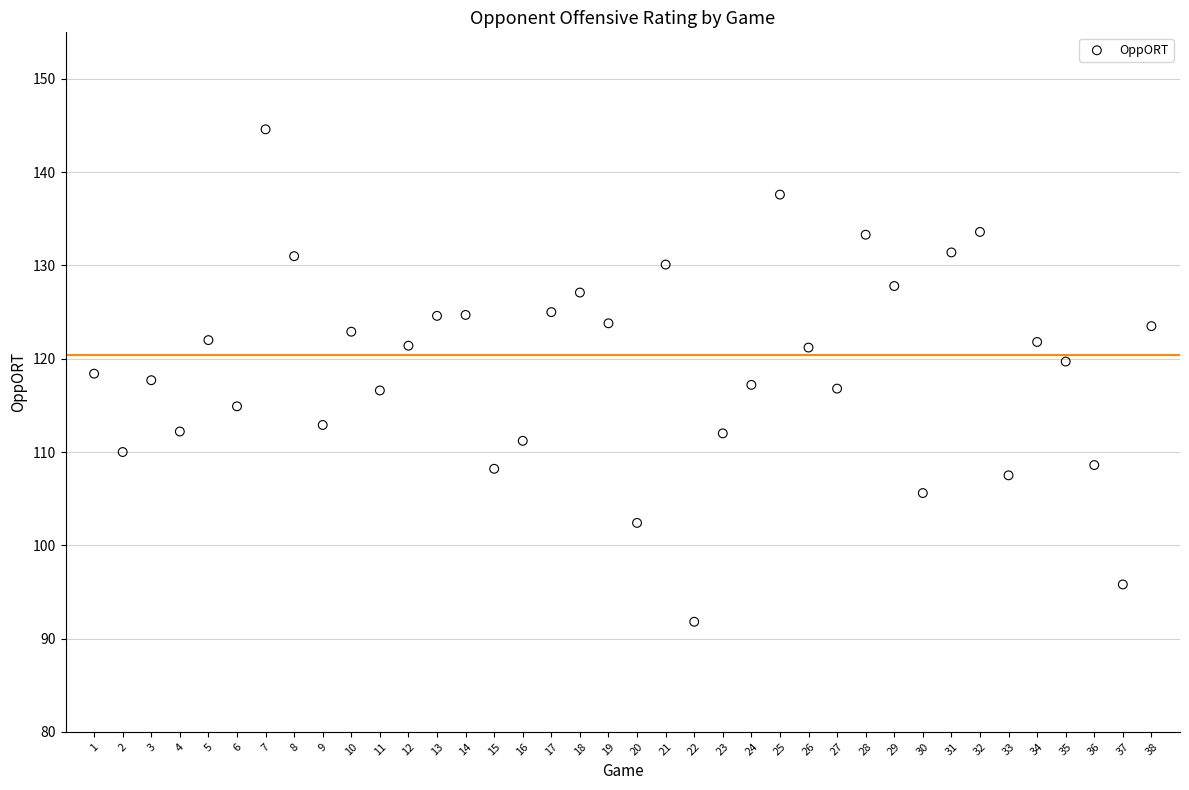

What is the range of X values (max minus min)?

37.0